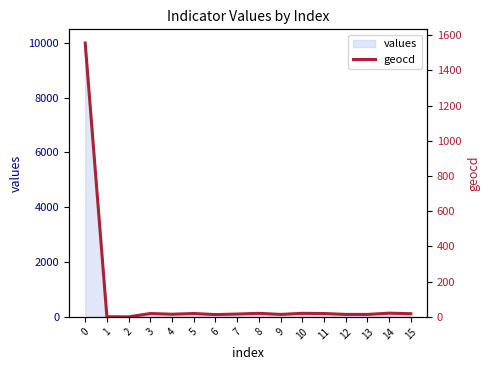

The value of values at 0 is 15313. True or false?

False